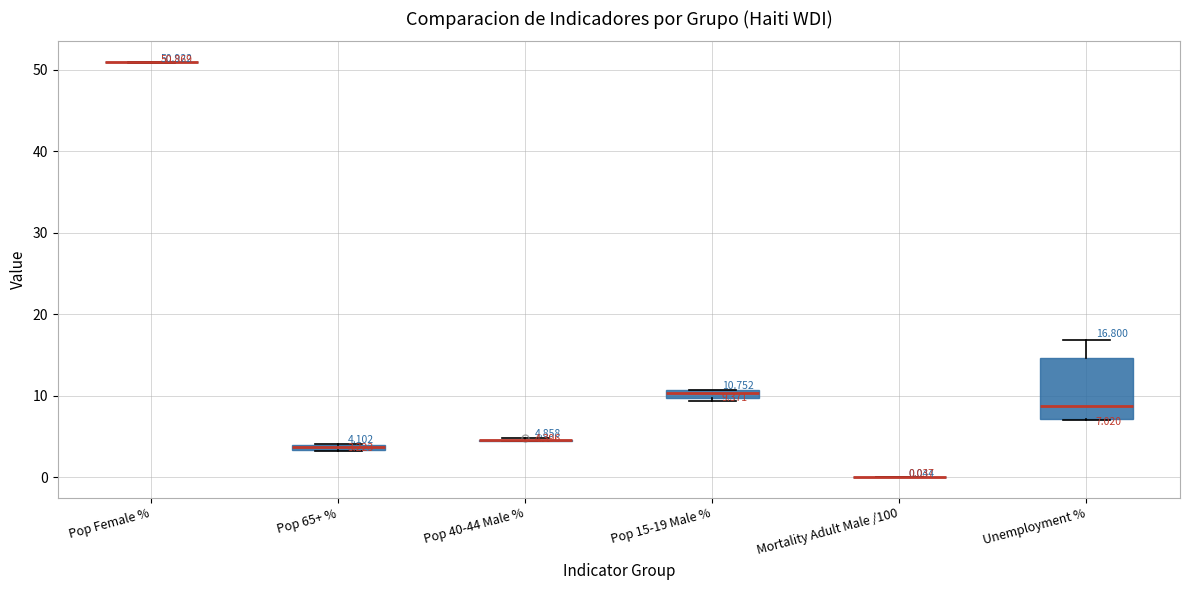

Which box is the tallest, from its lower edge to its upper edge?

Unemployment %